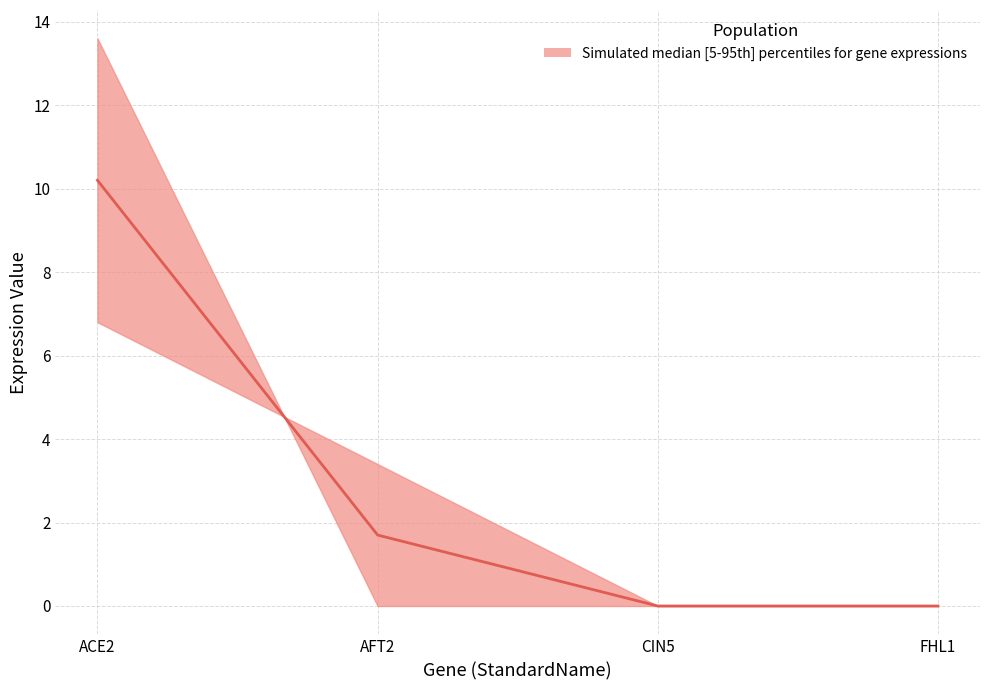

How many data points does each series have?

4